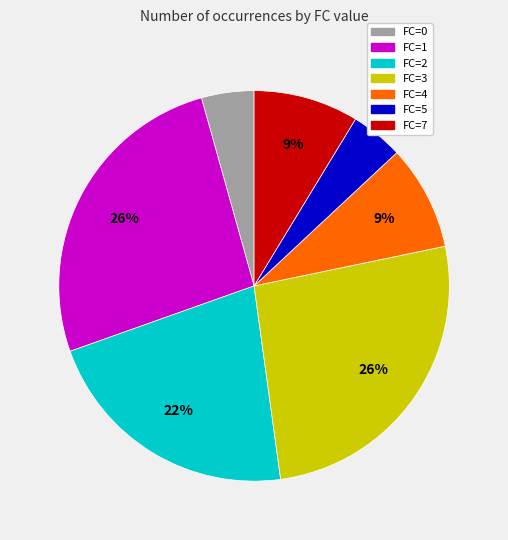

Do FC=0 and FC=4 together represent more than half of the pie?

No